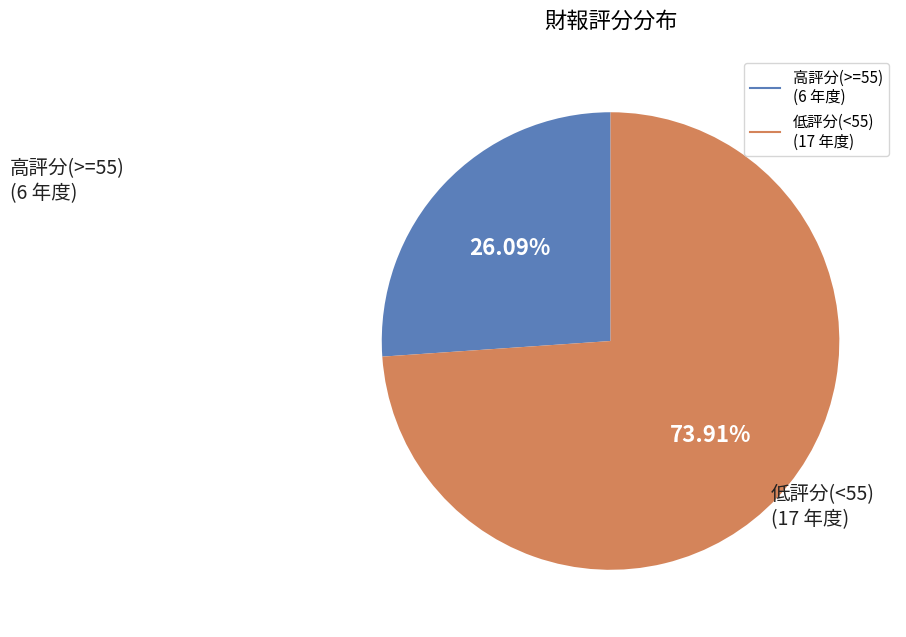

Is there any slice that represents more than half of the pie?

Yes